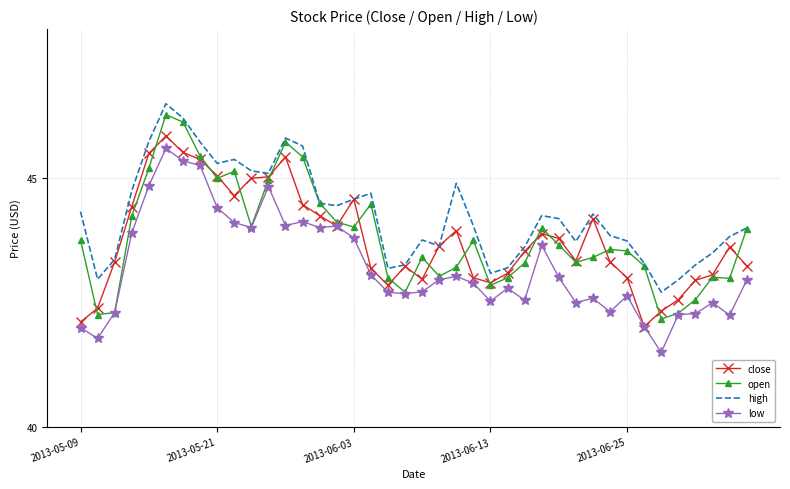

What is the highest value of the high series?

46.5